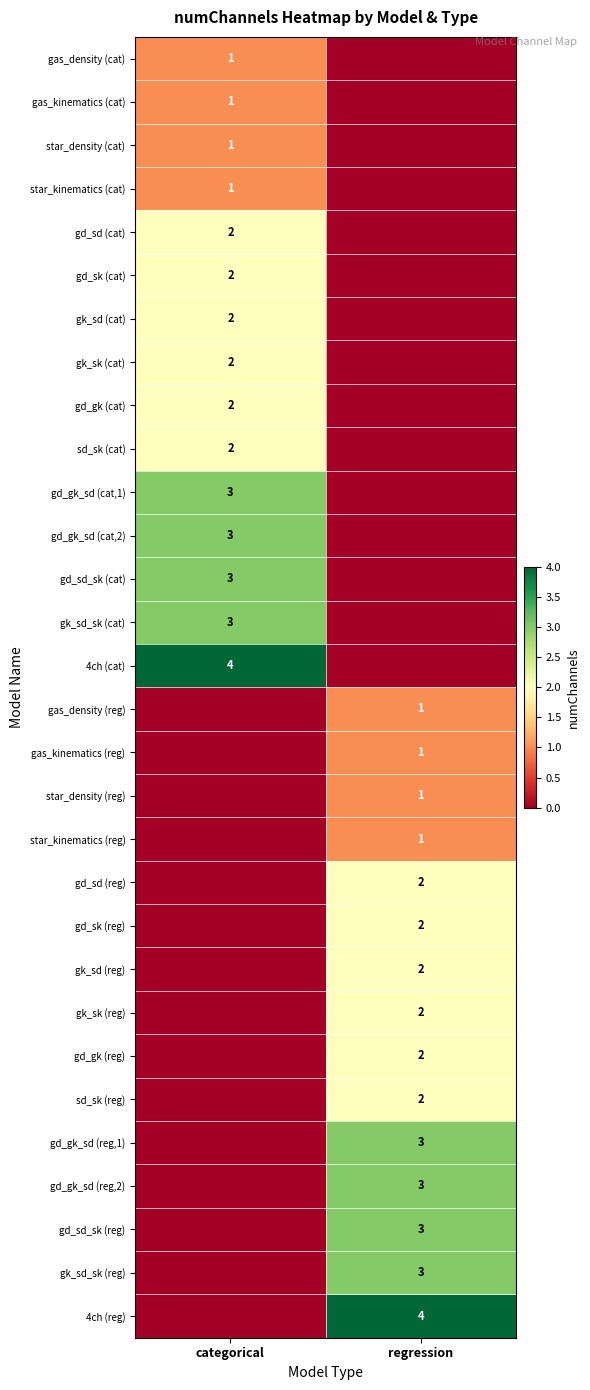

Is it true that gk_sd_sk (reg) equals 1 at regression?

False